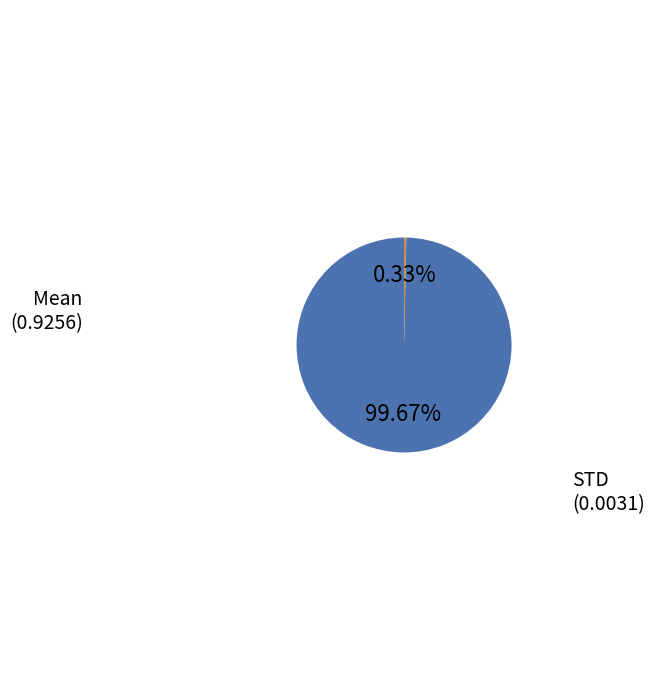

Does any single category account for the majority?

Yes